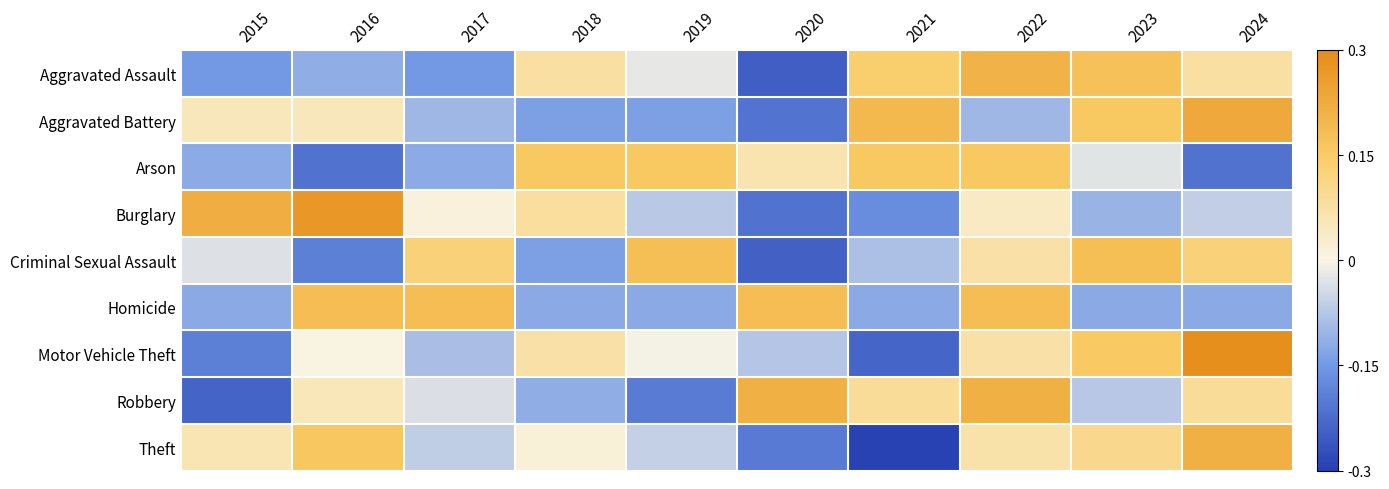

List the series in order of their peak value, highest first.

Motor Vehicle Theft, Burglary, Aggravated Battery, Theft, Robbery, Aggravated Assault, Homicide, Criminal Sexual Assault, Arson